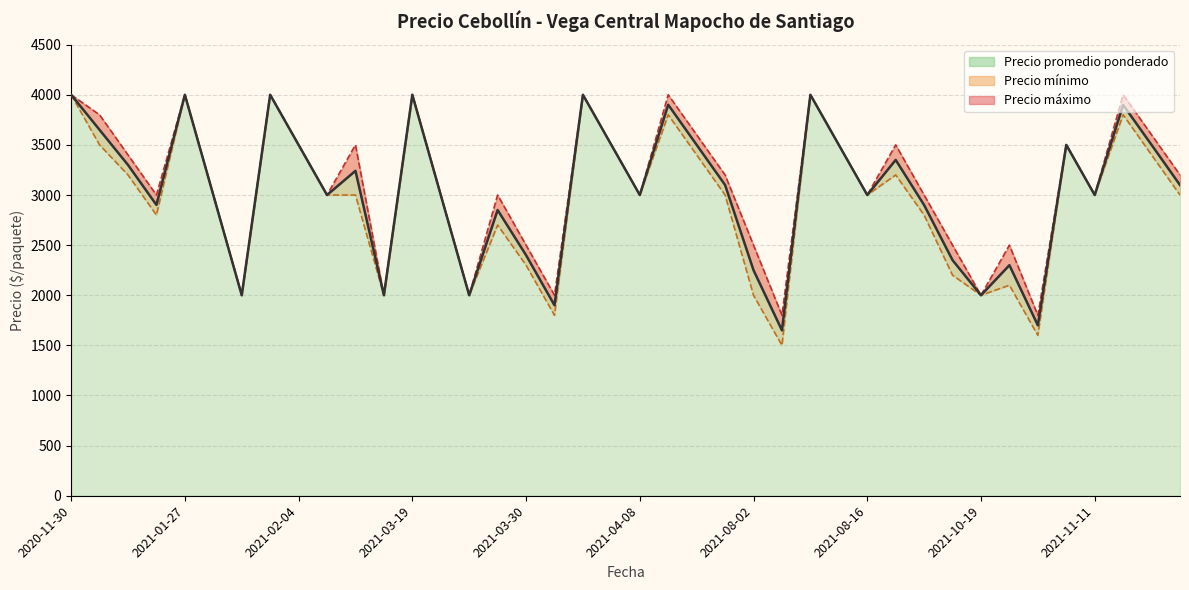

List the series in order of their overall mean, lowest first.

Precio mínimo, Precio promedio ponderado, Precio máximo